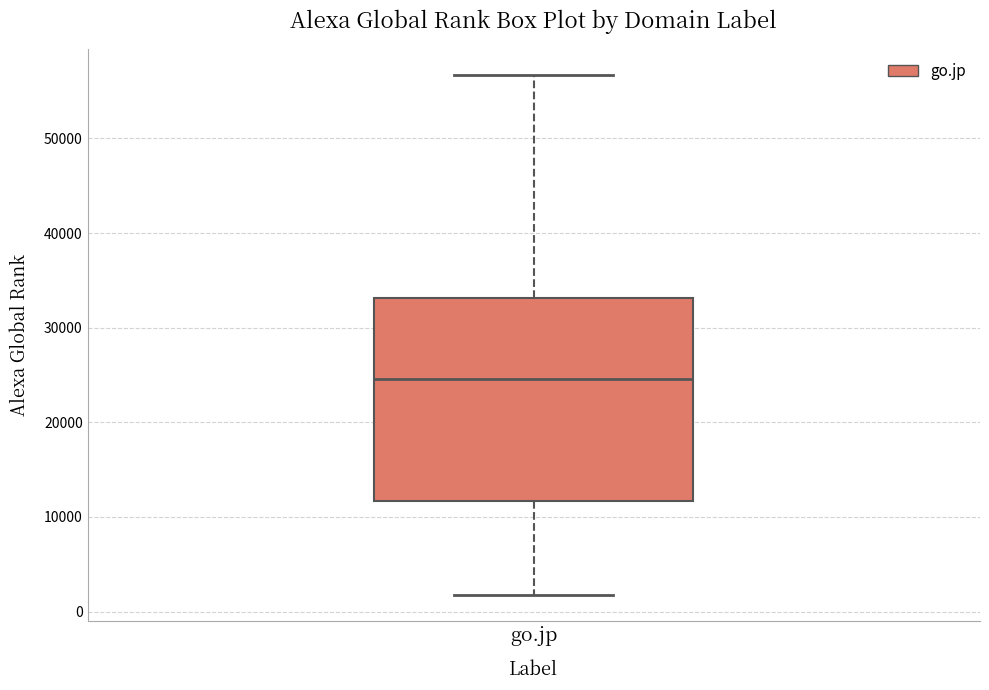

Read this box plot against the y-axis: the position of the median line, the range covered by the box, and the ends of both whiskers. The values are not printed on the chart, so give them approximately, as read against the axis.

median 25000, box 12000 to 33000, whiskers 2000 to 57000